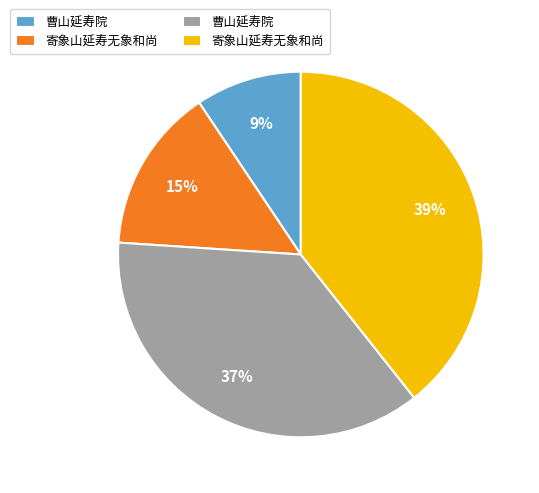

Is there a majority slice in this chart?

No